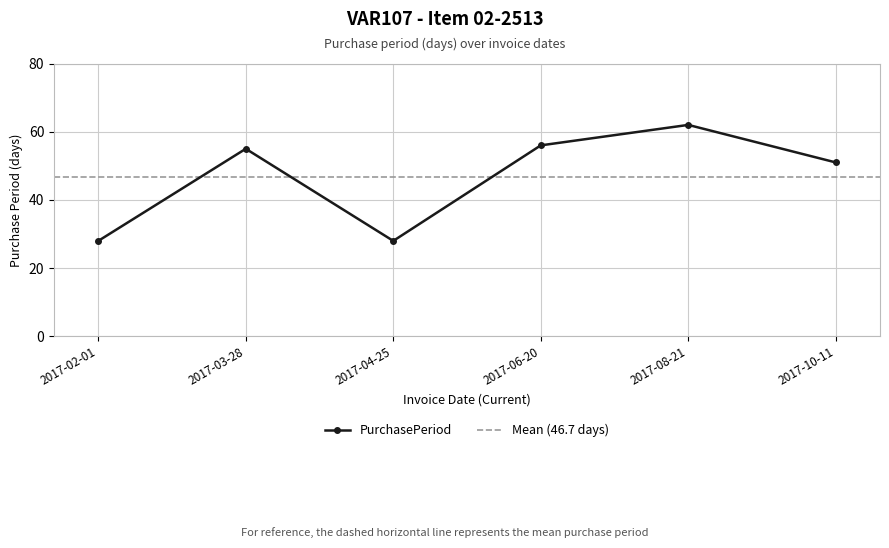

Is it true that the value at 2017-02-01 is 11?

False